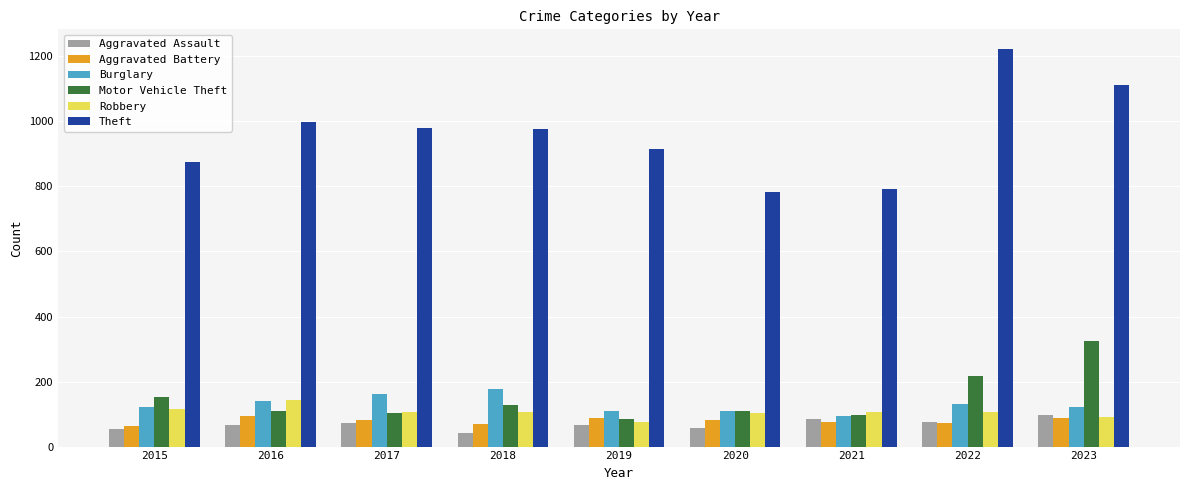

At how many categories does at least one series exceed 656?

9